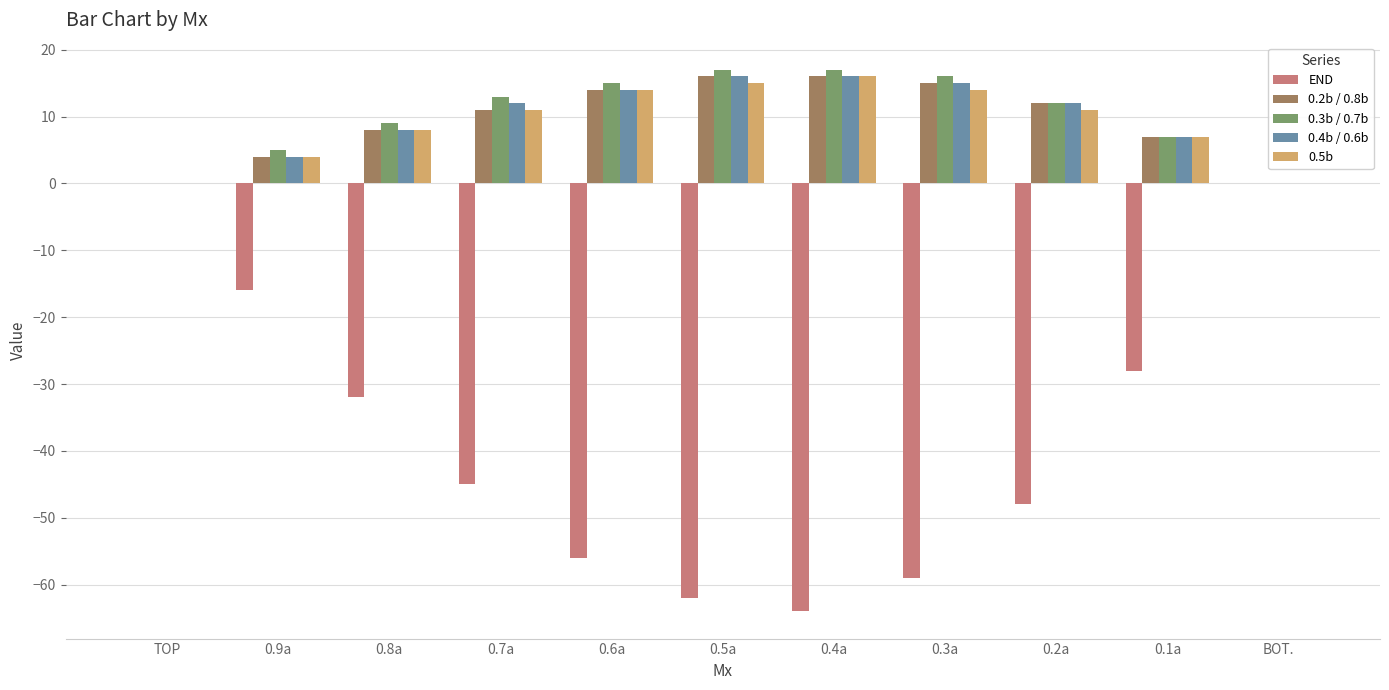

At which label is END closest to -32?

0.8a